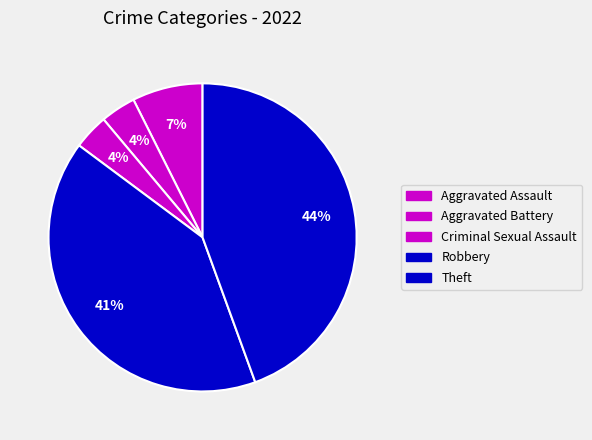

Is it true that Aggravated Assault is 1% of the pie?

False